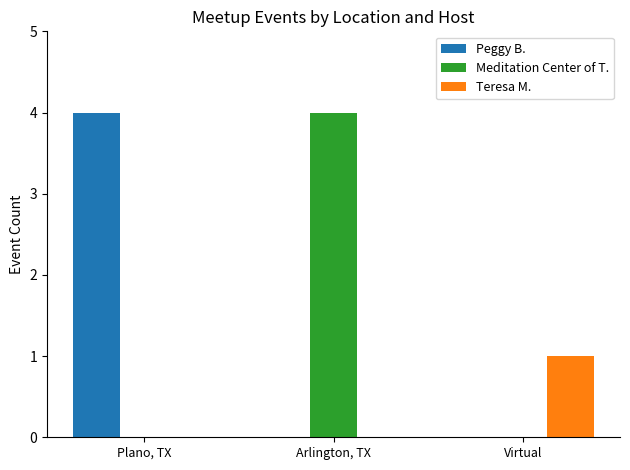

Reading left to right, list all the values displayed in this chart.

Peggy B.: Plano, TX=4	Arlington, TX=0	Virtual=0
Meditation Center of T.: Plano, TX=0	Arlington, TX=4	Virtual=0
Teresa M.: Plano, TX=0	Arlington, TX=0	Virtual=1